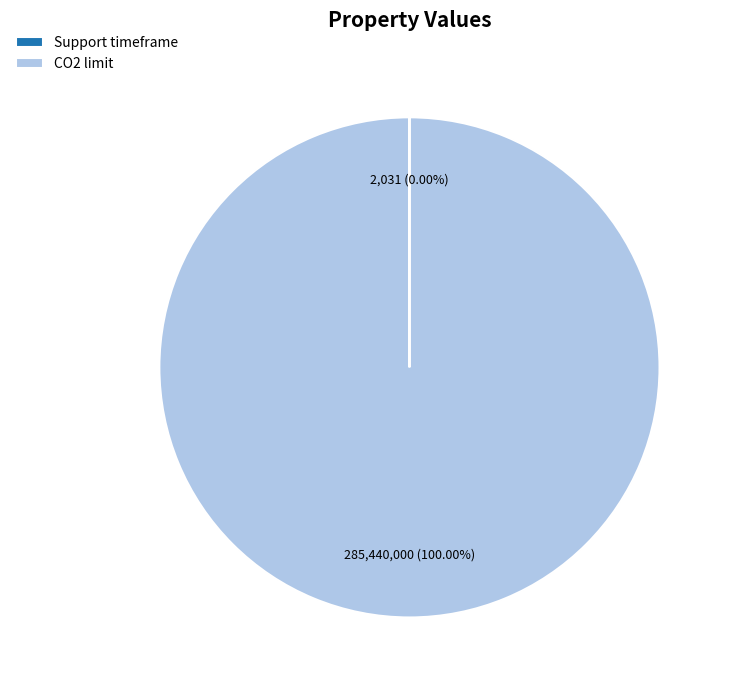

Which category accounts for the majority?

CO2 limit